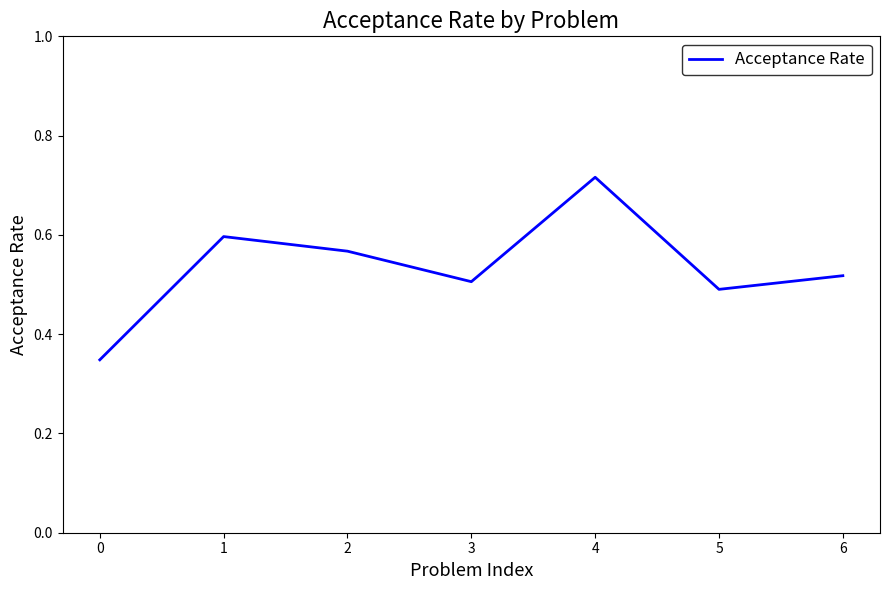

What is the sum of all values?

3.7